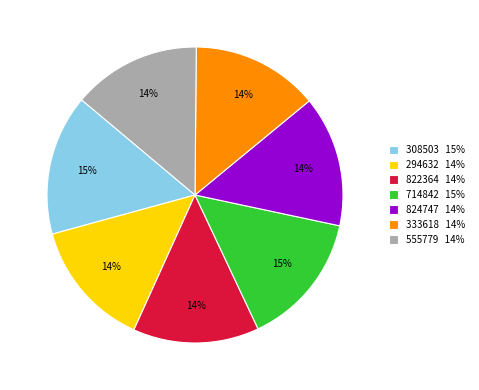

Is there a majority slice in this chart?

No